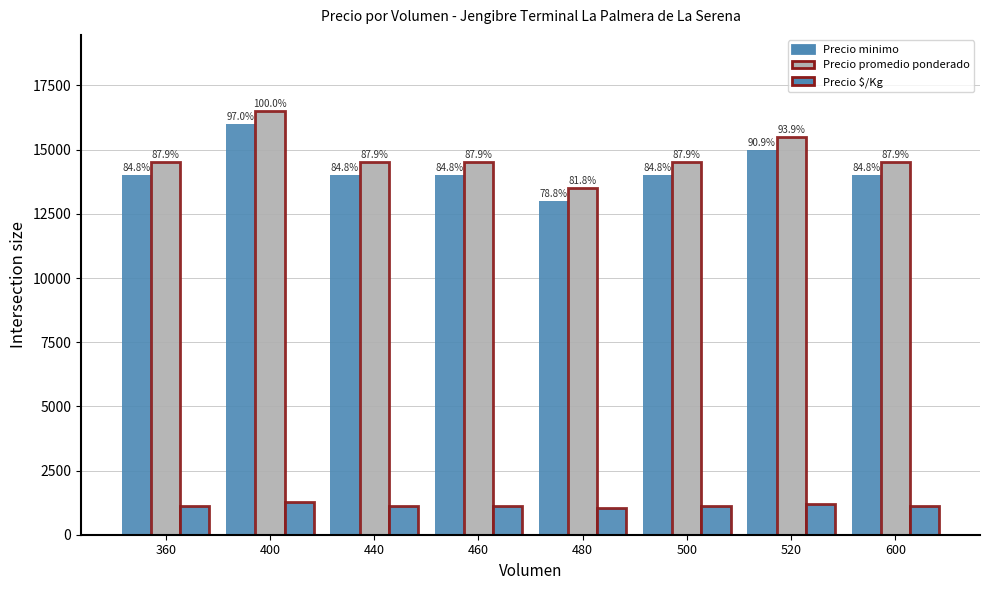

At which label does Precio promedio ponderado reach its minimum?

480